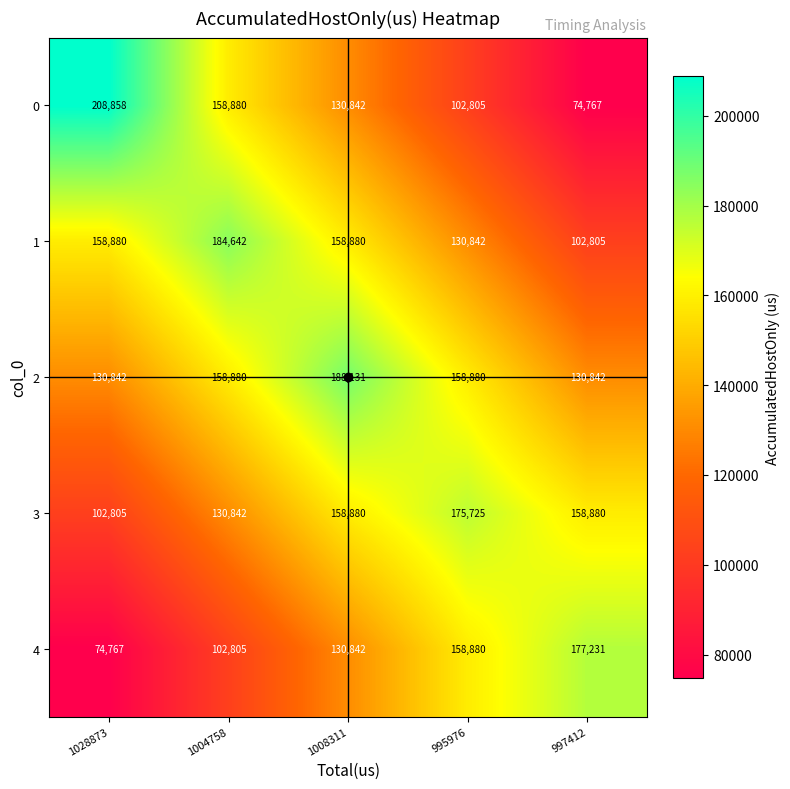

Count the number of categories in the chart.

5